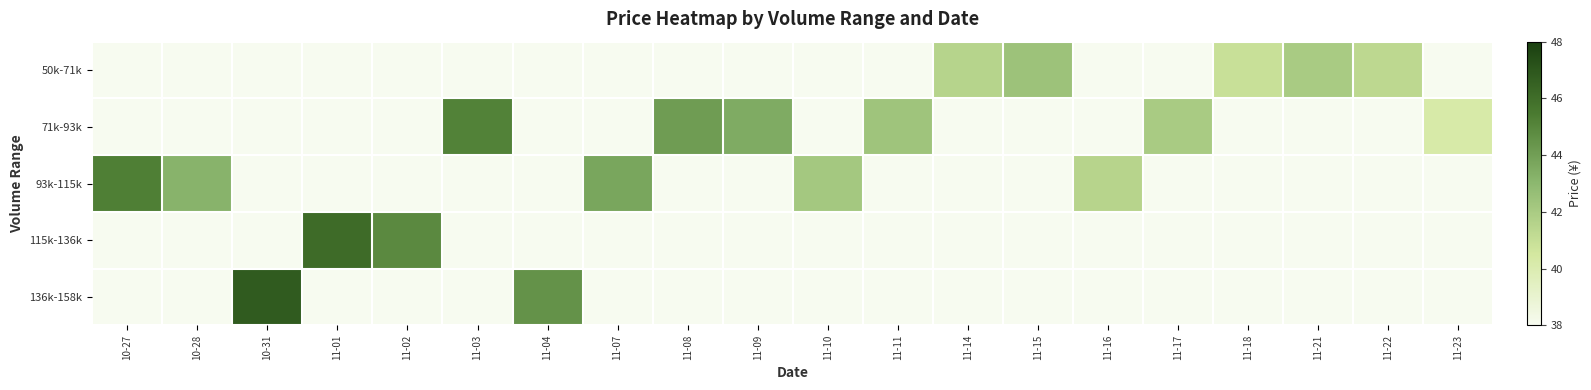

At which category is the sum across all series the highest?

10-31